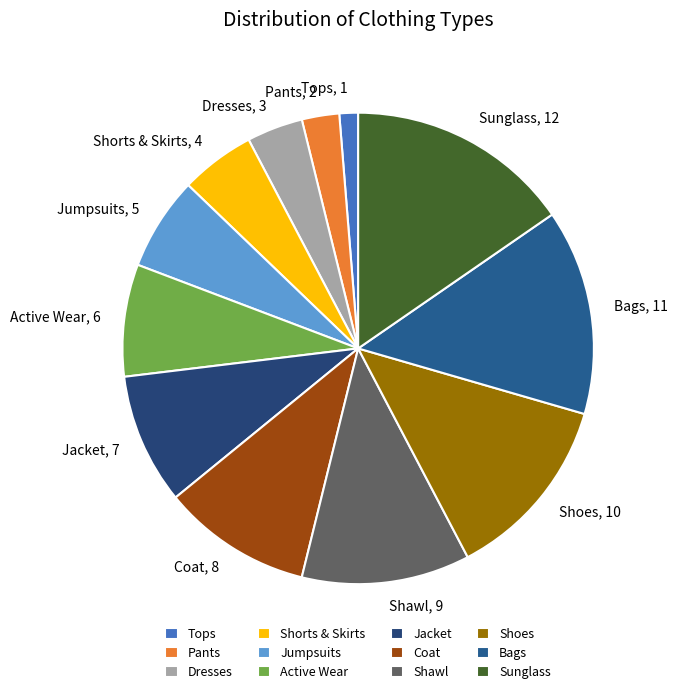

The Pants slice represents 3% of the pie. True or false?

True